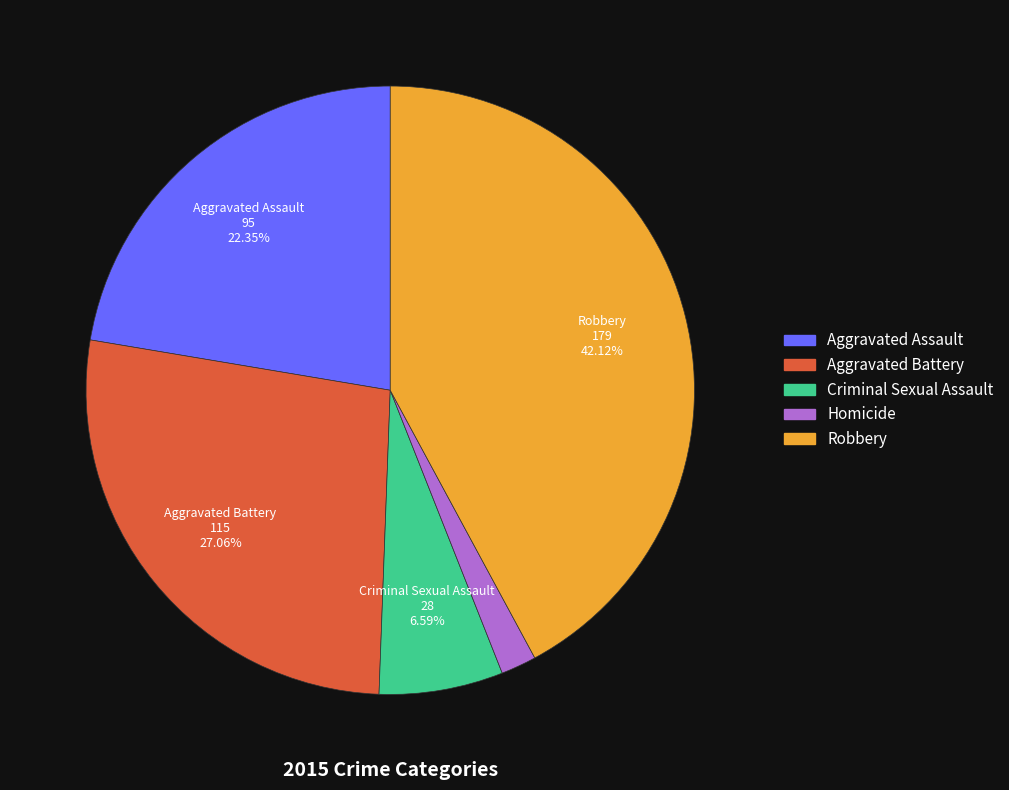

To the nearest percent, what portion does Criminal Sexual Assault represent?

7%